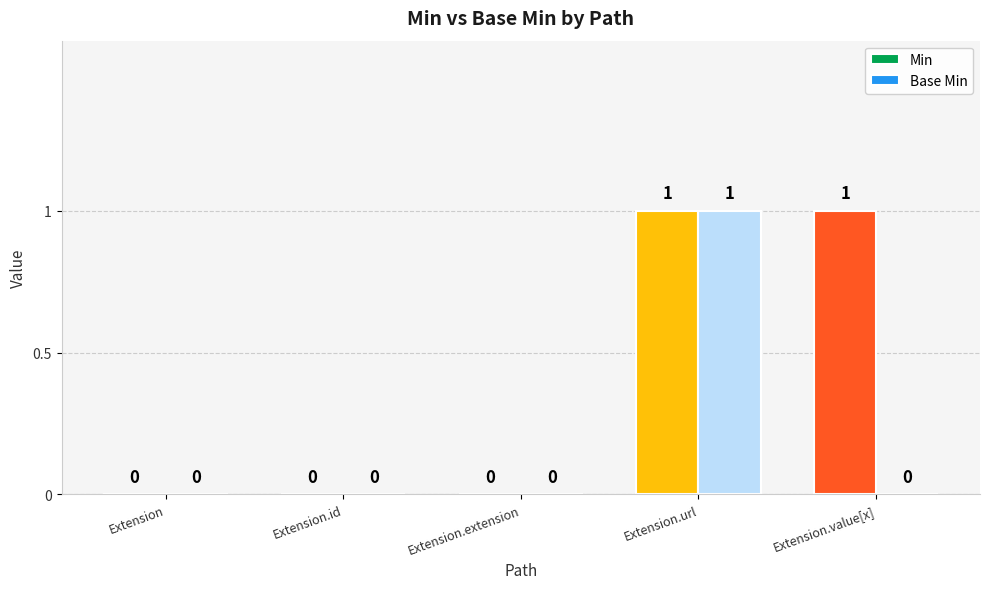

How many series are shown in this chart?

2